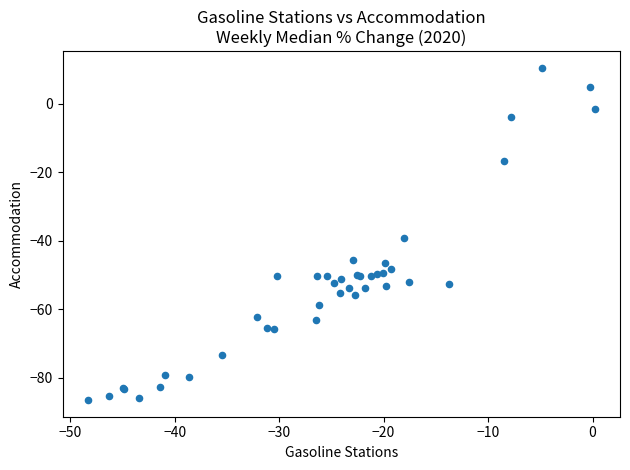

What Y value in the scatter plot is closest to -38?

-39.2